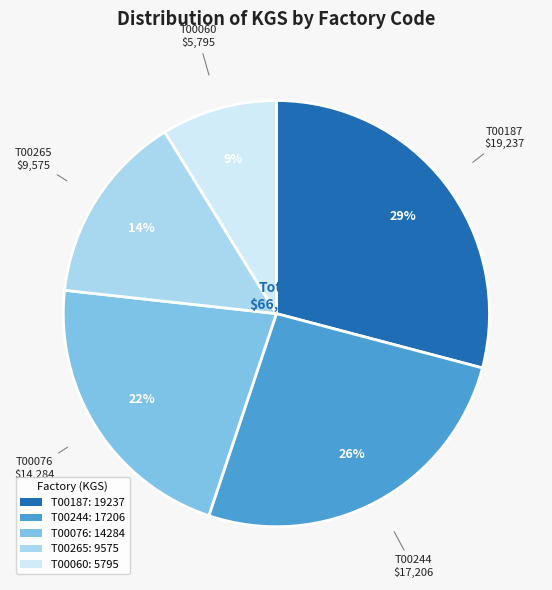

Which category has the biggest portion of the pie?

T00187